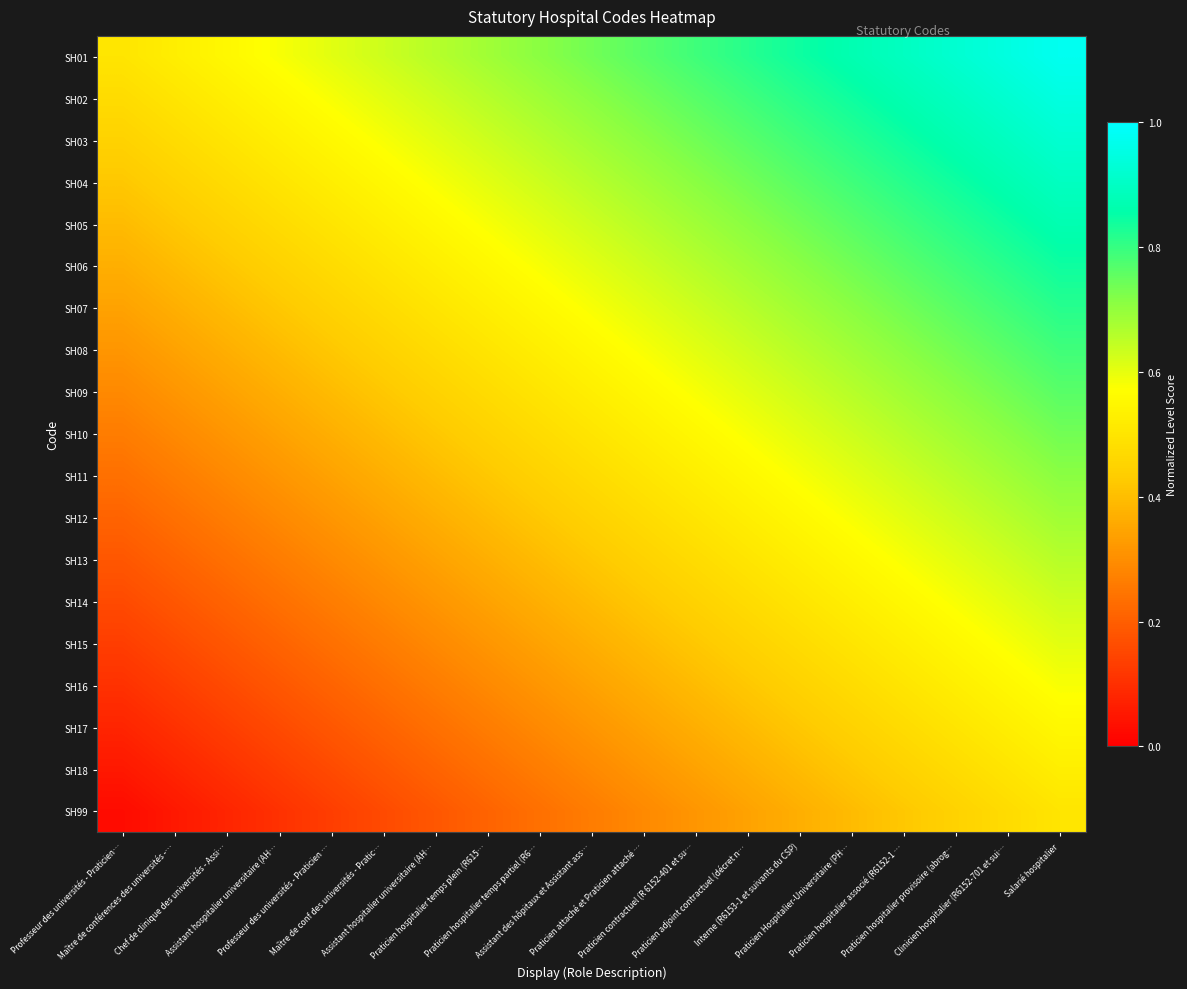

List the series in order of their peak value, highest first.

SH01, SH02, SH03, SH04, SH05, SH06, SH07, SH08, SH09, SH10, SH11, SH12, SH13, SH14, SH15, SH16, SH17, SH18, SH99